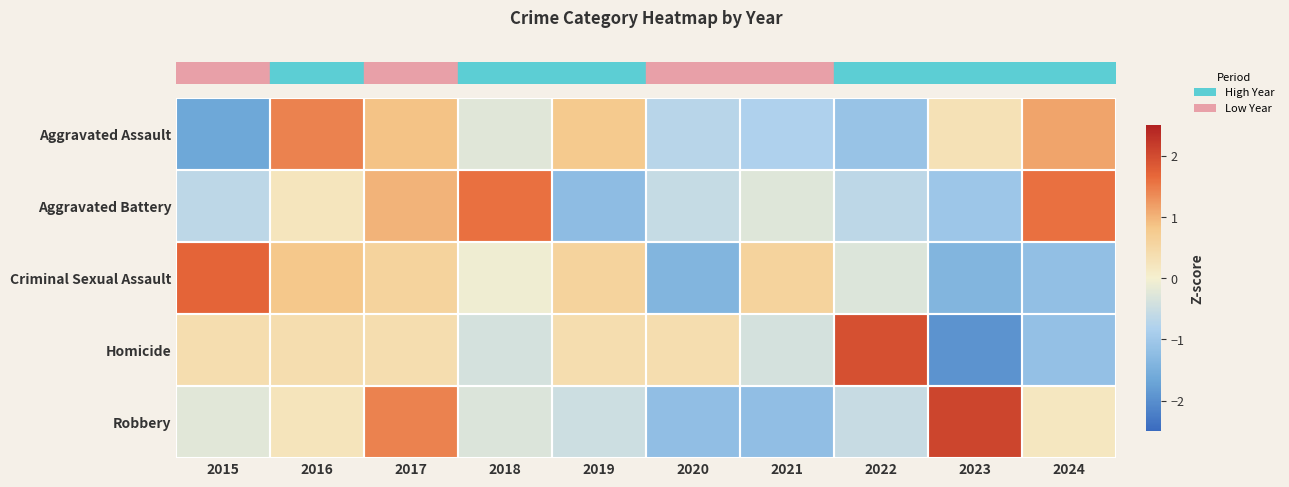

Reading right to left, transcribe all the data shown in this chart.

row_0: 1.1	0.3	-1.1	-0.8	-0.7	0.8	-0.3	0.9	1.4	-1.7
row_1: 1.6	-1.0	-0.7	-0.3	-0.6	-1.2	1.6	1.0	0.2	-0.7
row_2: -1.2	-1.4	-0.3	0.6	-1.4	0.6	-0.1	0.6	0.8	1.7
row_3: -1.2	-1.9	1.9	-0.4	0.4	0.4	-0.4	0.4	0.4	0.4
row_4: 0.2	2.1	-0.5	-1.2	-1.2	-0.5	-0.3	1.4	0.2	-0.2